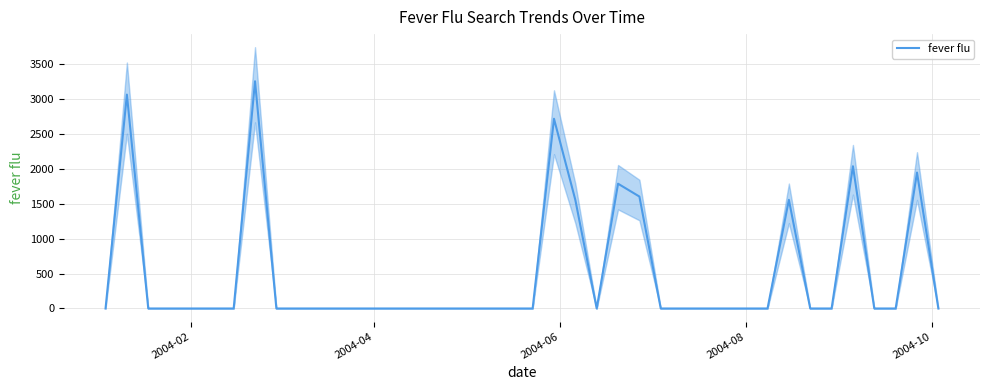

Which category has the lowest value across all series?

2004-02